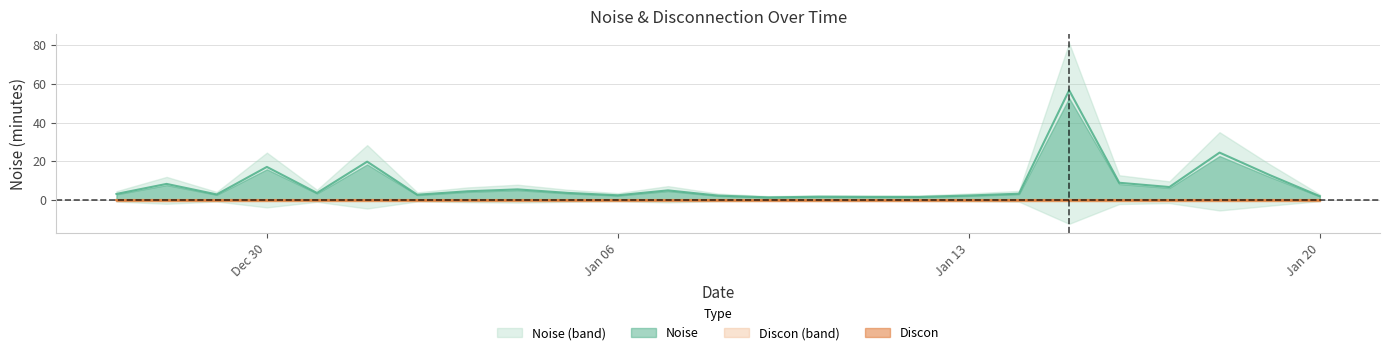

List the labels in order of value, largest first.

2025-01-15, 2025-01-18, 2025-01-01, 2024-12-30, 2025-01-19, 2025-01-16, 2024-12-28, 2025-01-17, 2025-01-04, 2025-01-07, 2025-01-03, 2025-01-05, 2024-12-31, 2025-01-14, 2024-12-27, 2024-12-29, 2025-01-02, 2025-01-06, 2025-01-13, 2025-01-08, 2025-01-20, 2025-01-10, 2025-01-11, 2025-01-12, 2025-01-09